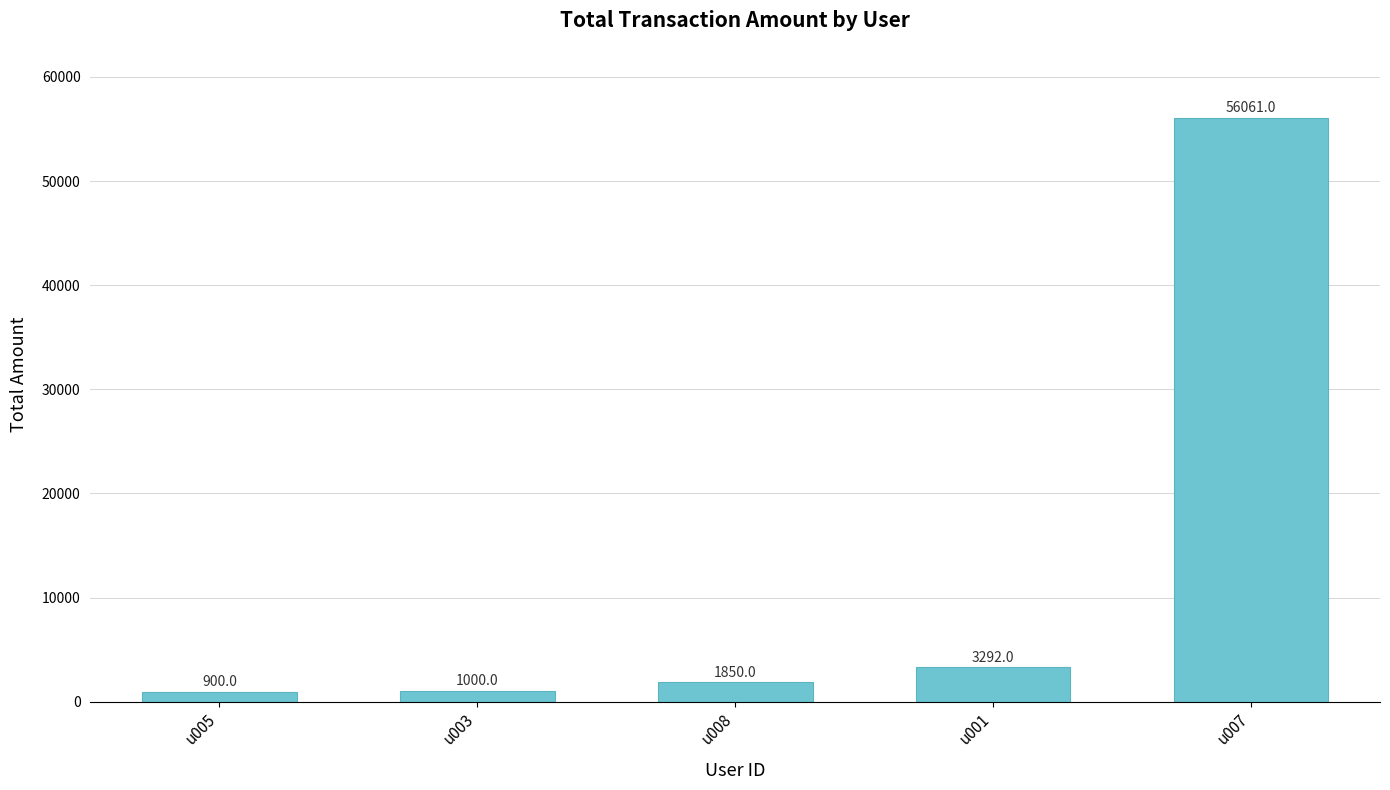

What is the difference between the second highest and second lowest values?

2292